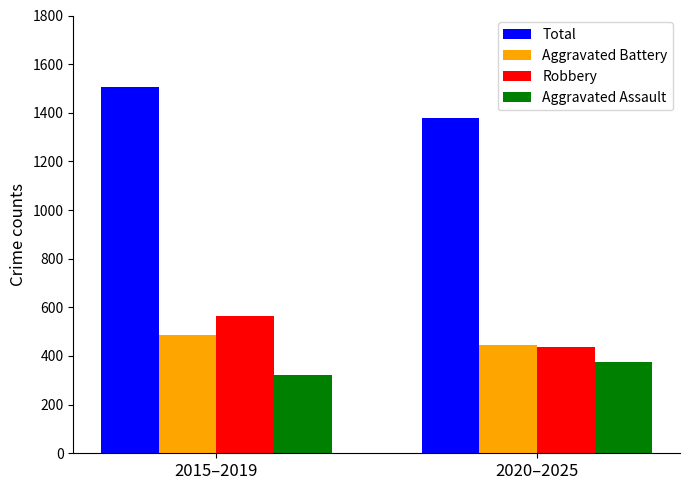

Rank the categories by Aggravated Battery value from lowest to highest.

2020–2025, 2015–2019